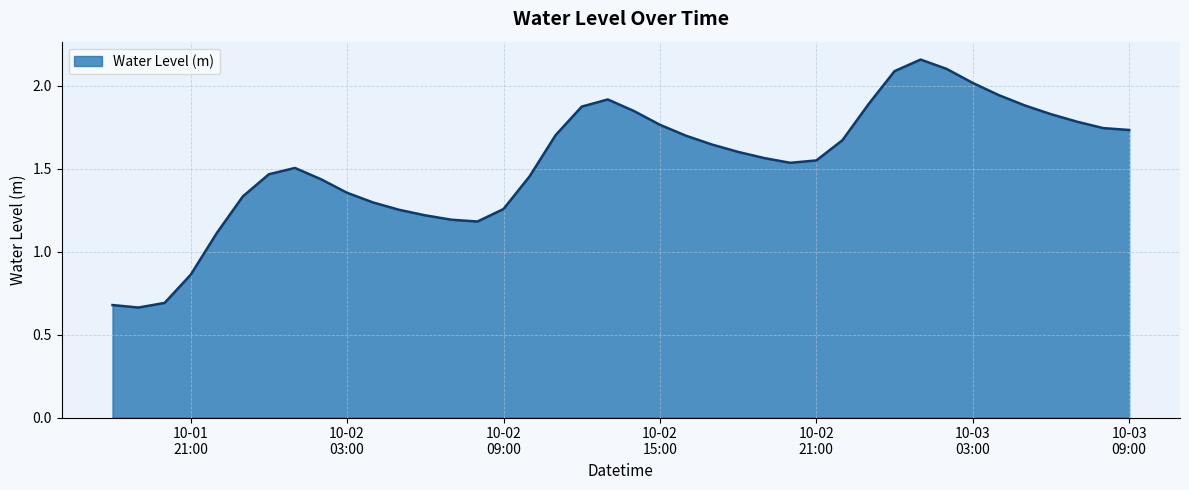

What is the label of the 25th point from the right?

10-02 09:00